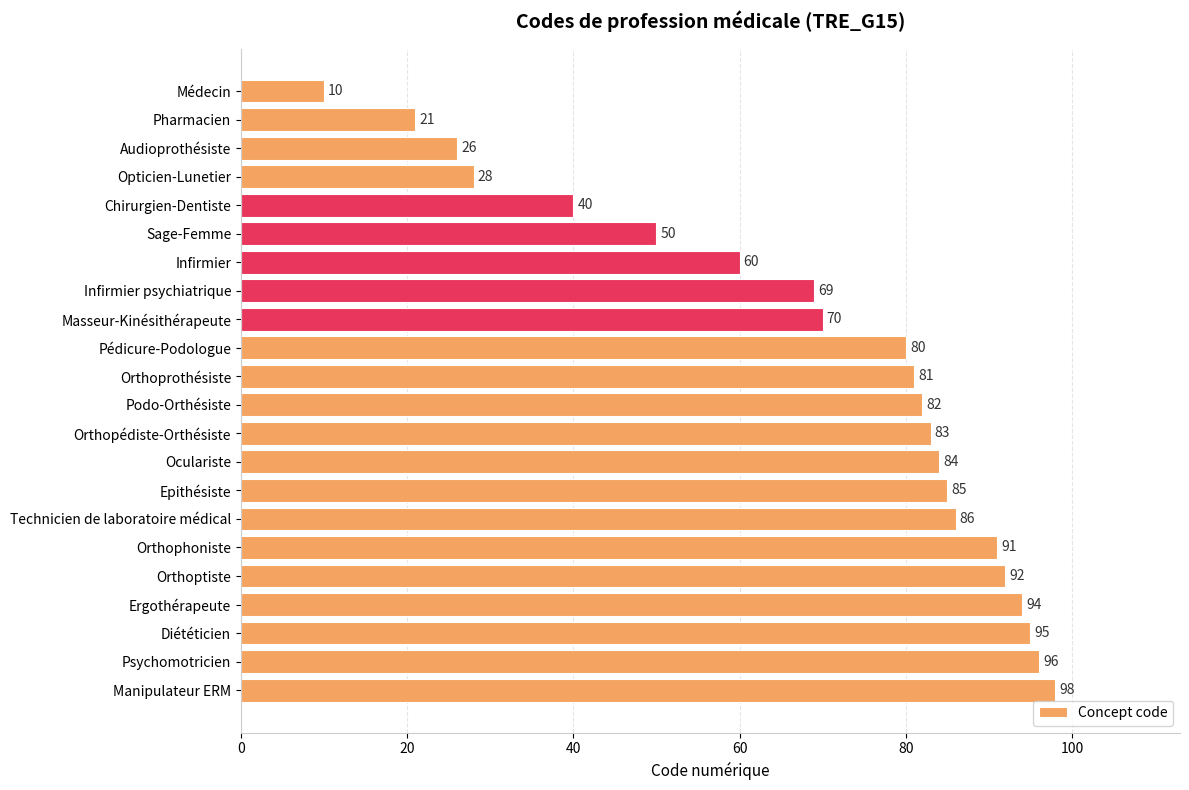

List the labels in order of value, largest first.

Manipulateur ERM, Psychomotricien, Diététicien, Ergothérapeute, Orthoptiste, Orthophoniste, Technicien de laboratoire médical, Epithésiste, Oculariste, Orthopédiste-Orthésiste, Podo-Orthésiste, Orthoprothésiste, Pédicure-Podologue, Masseur-Kinésithérapeute, Infirmier psychiatrique, Infirmier, Sage-Femme, Chirurgien-Dentiste, Opticien-Lunetier, Audioprothésiste, Pharmacien, Médecin